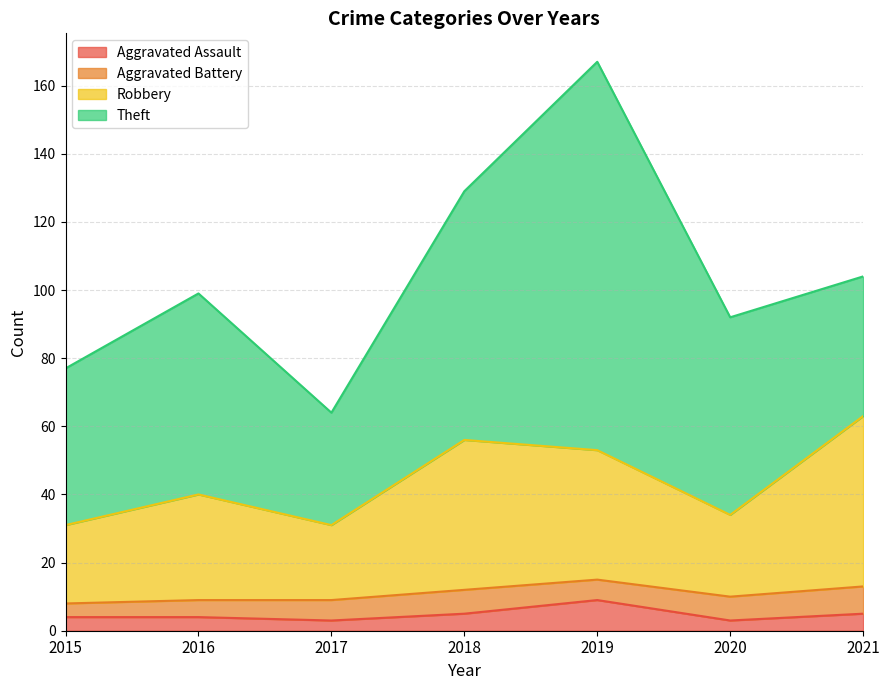

The Aggravated Assault series shows 5 at 2021. True or false?

True